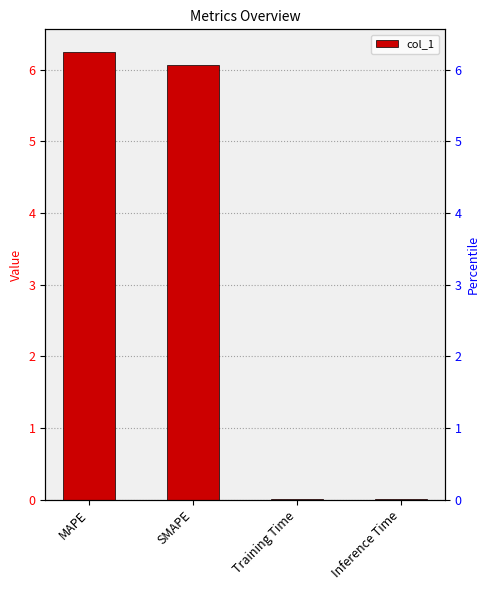

What is the label of the 4th bar from the left?

Inference Time